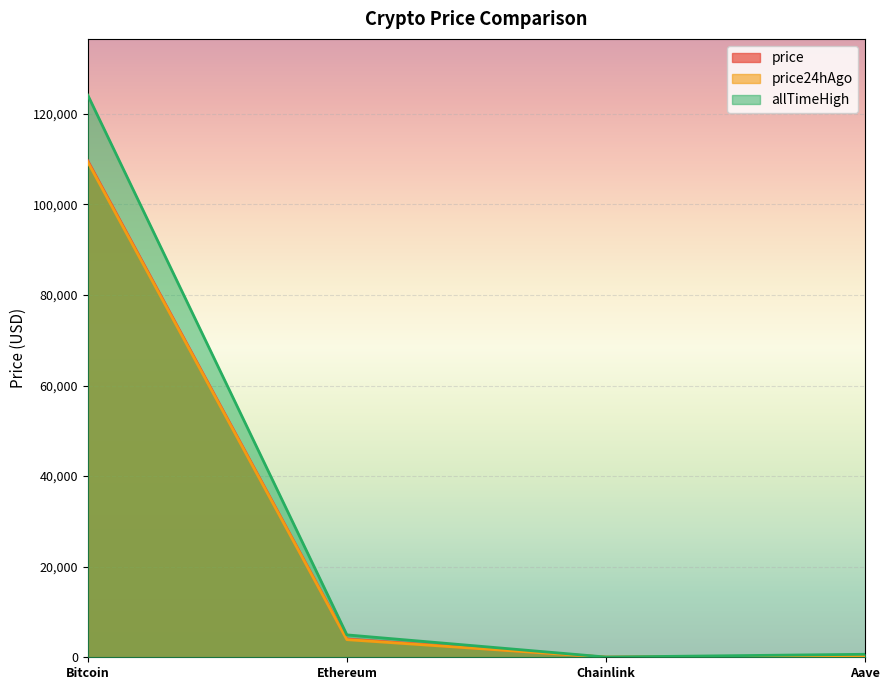

What is the label of the 3rd point from the left?

Chainlink